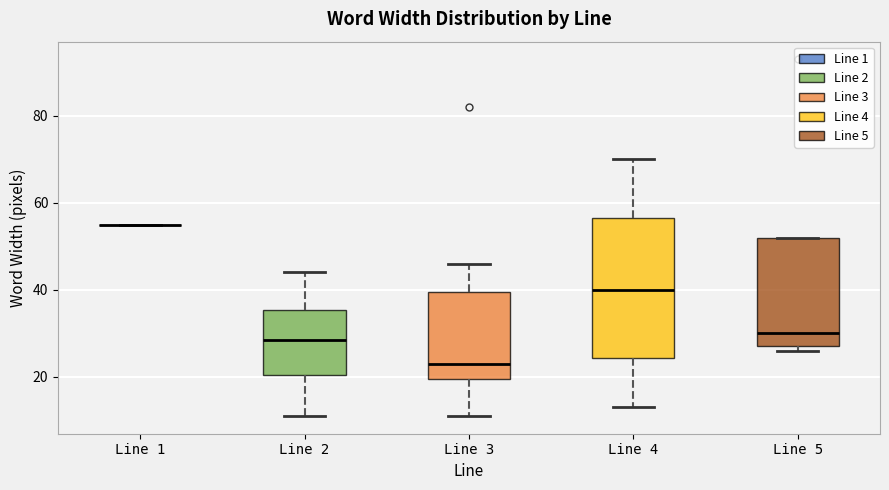

Reading left to right, transcribe this box plot: for each box, give where its median line is, the range the box spans, and where its two whiskers end, as read against the y-axis. The values are not printed on the chart, so give them approximately, as read against the axis.

Line 1: box collapsed to a line at 56, whiskers 56 to 56
Line 2: median 28, box 20 to 36, whiskers 12 to 44
Line 3: median 24, box 20 to 40, whiskers 12 to 46
Line 4: median 40, box 24 to 56, whiskers 14 to 70
Line 5: median 30, box 28 to 52, whiskers 26 to 52